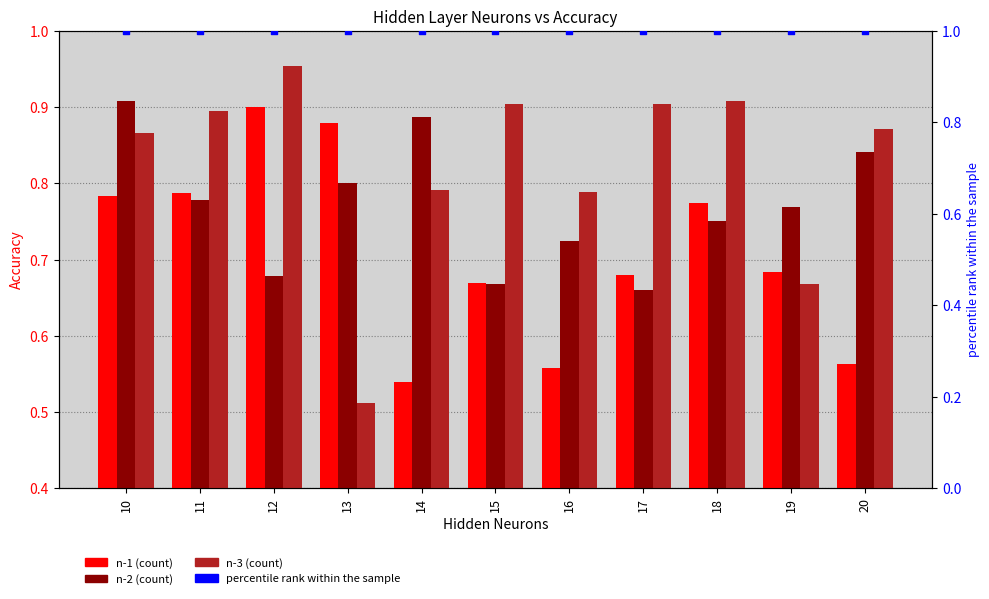

What is the total value across all series at 13?

3.2